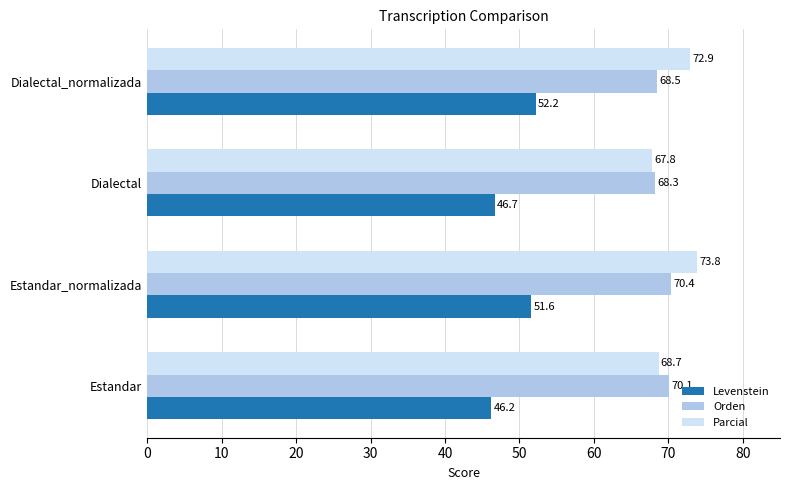

What is the average value of the Orden series?

69.3